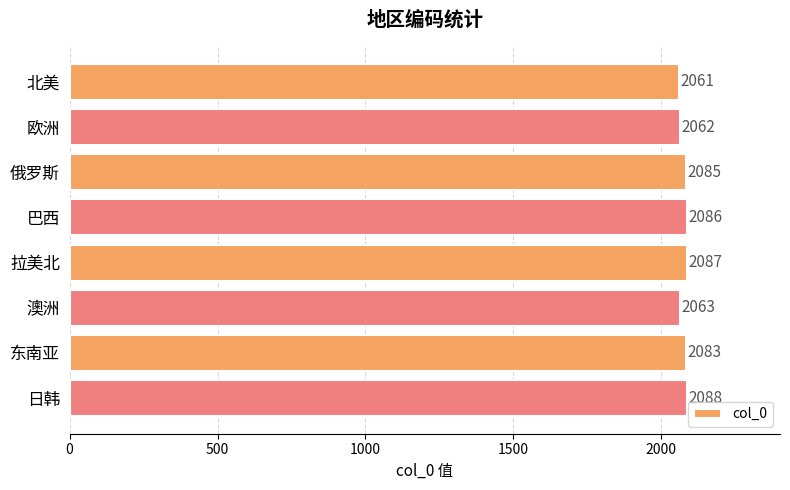

List the labels in order of value, largest first.

日韩, 拉美北, 巴西, 俄罗斯, 东南亚, 澳洲, 欧洲, 北美